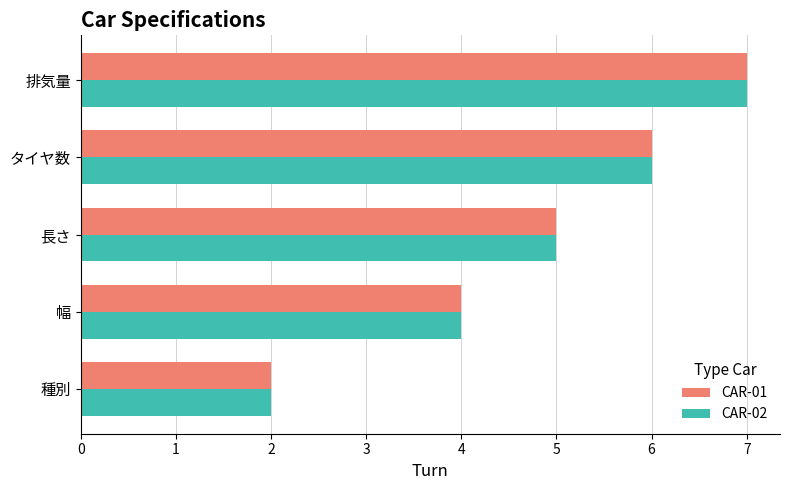

The CAR-01 series shows 6 at 幅. True or false?

False